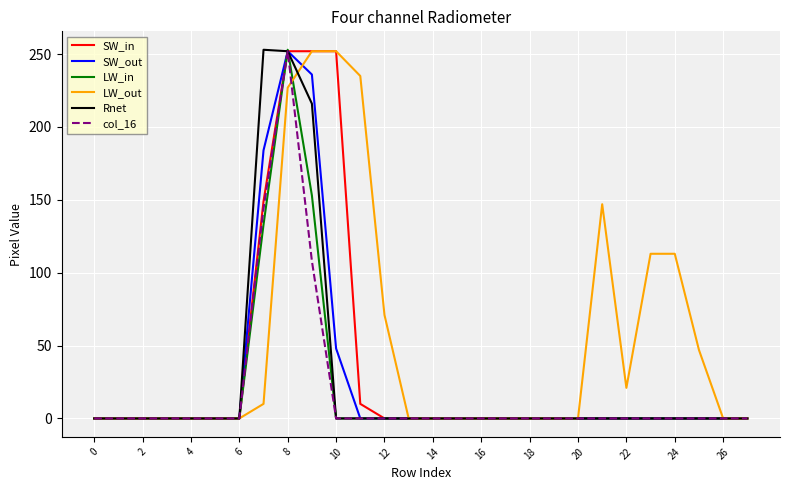

What is the maximum value for col_16?

252